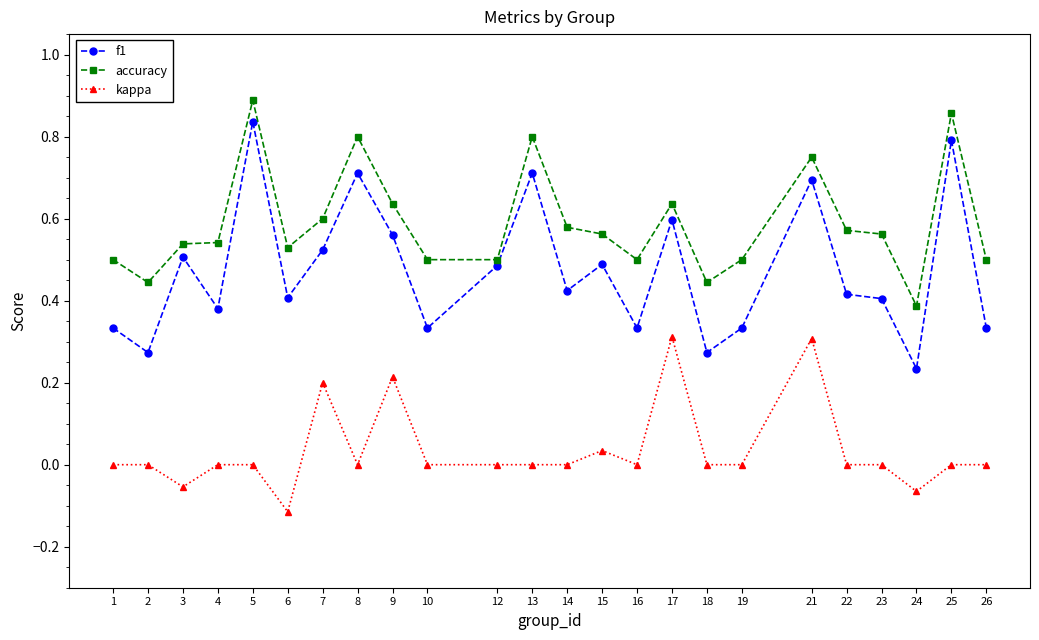

What are all the series names shown in the legend?

f1, accuracy, kappa